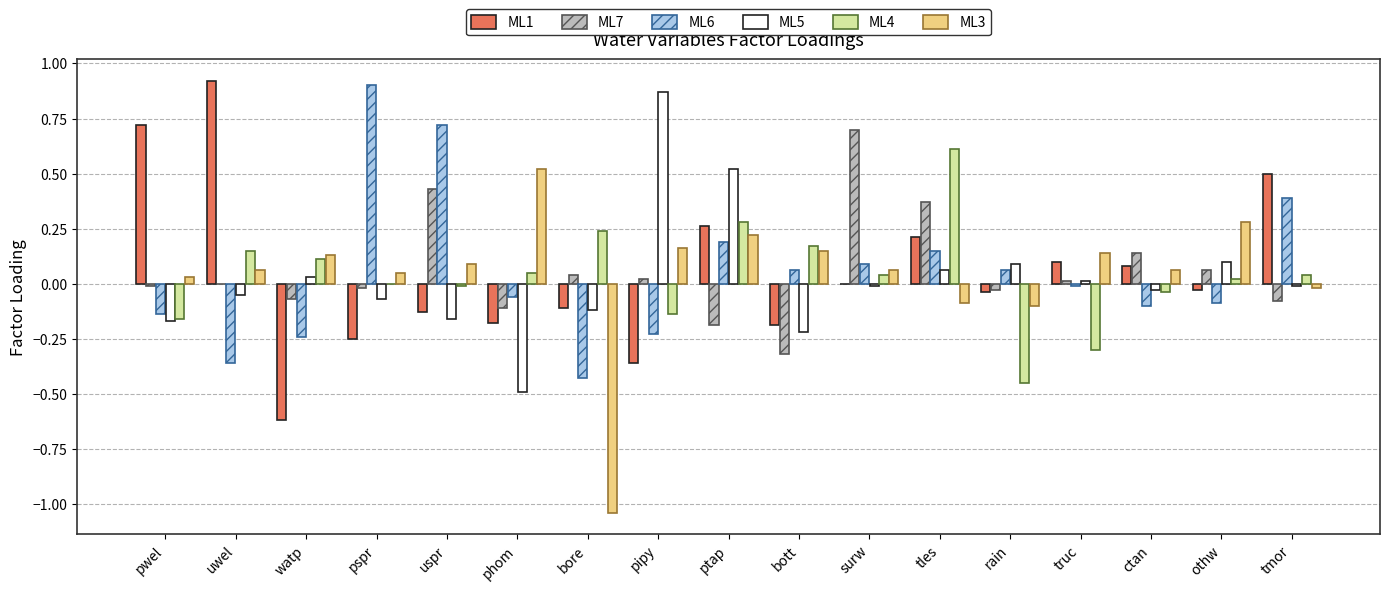

Is the value of ML3 at ctan greater than the value of ML6 at tmor?

No